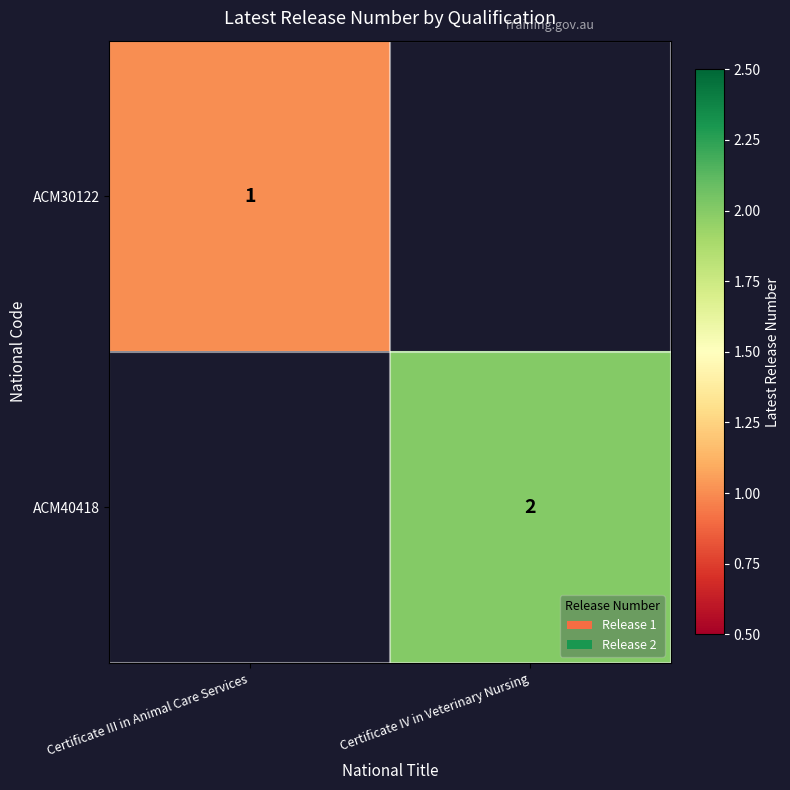

Is it true that ACM30122 equals 0 at Certificate III in Animal Care Services?

False